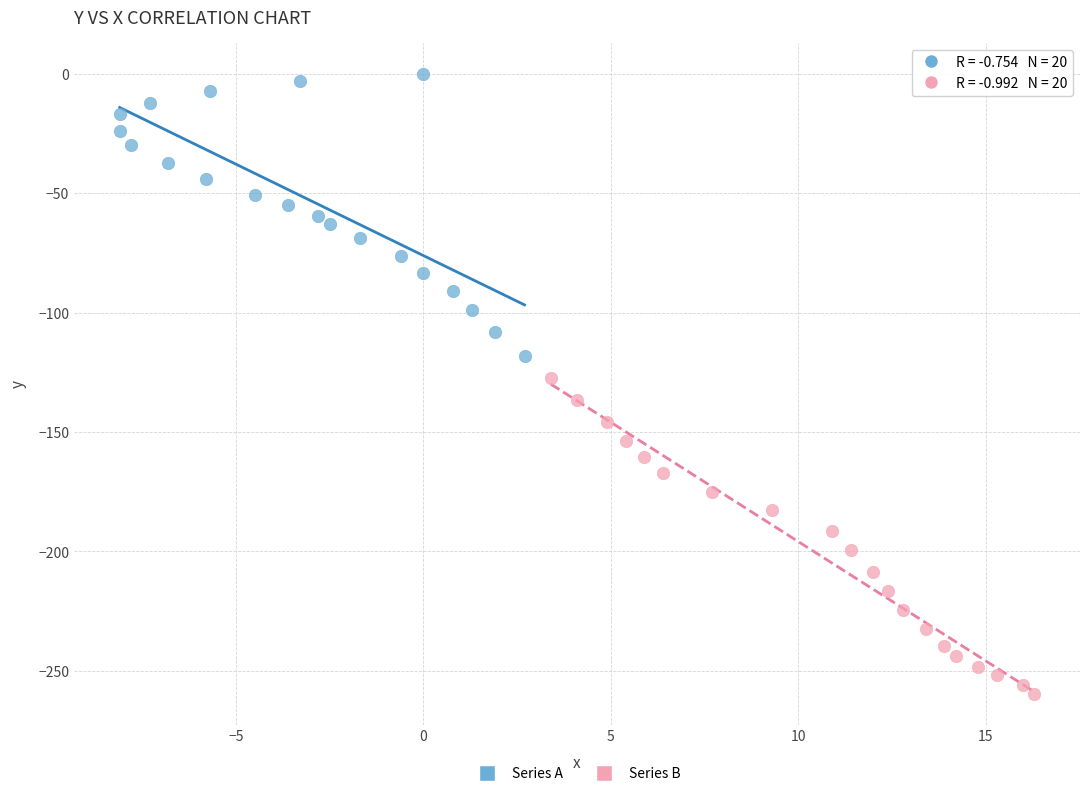

Which series reaches the maximum Y coordinate?

Series A